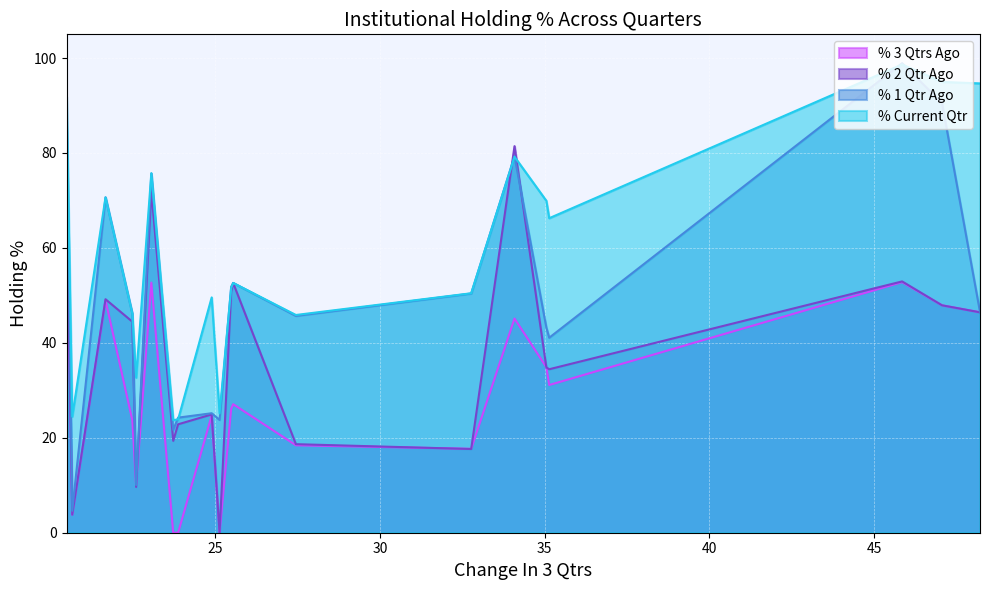

Rank the series by their average value, from lowest to highest.

% 3 Qtrs Ago, % 2 Qtr Ago, % 1 Qtr Ago, % Current Qtr